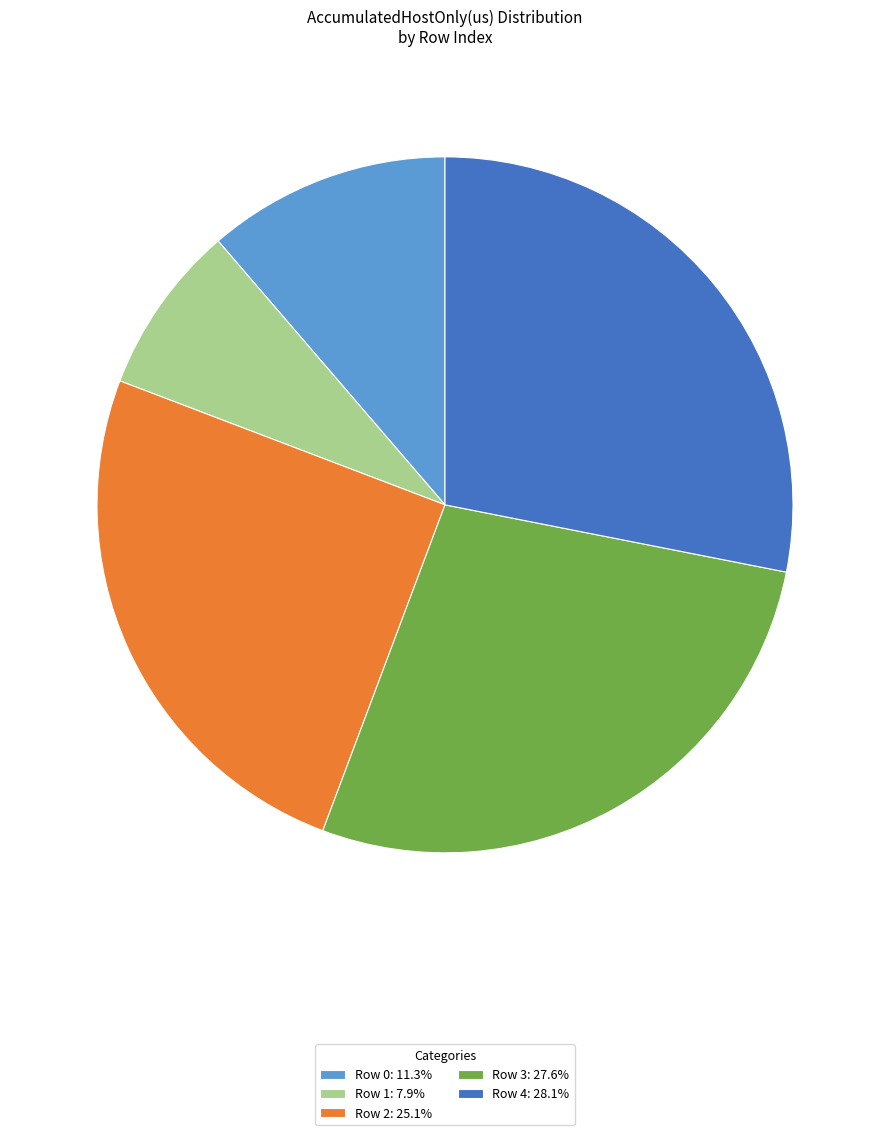

Approximately how many times larger is the value at Row 1: 7.9% compared to Row 2: 25.1%?

0.3